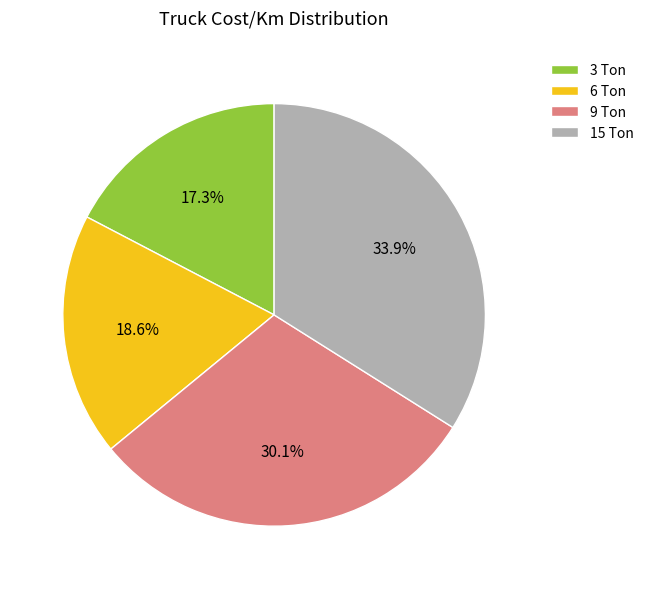

Rank the categories by value from highest to lowest.

15 Ton, 9 Ton, 6 Ton, 3 Ton